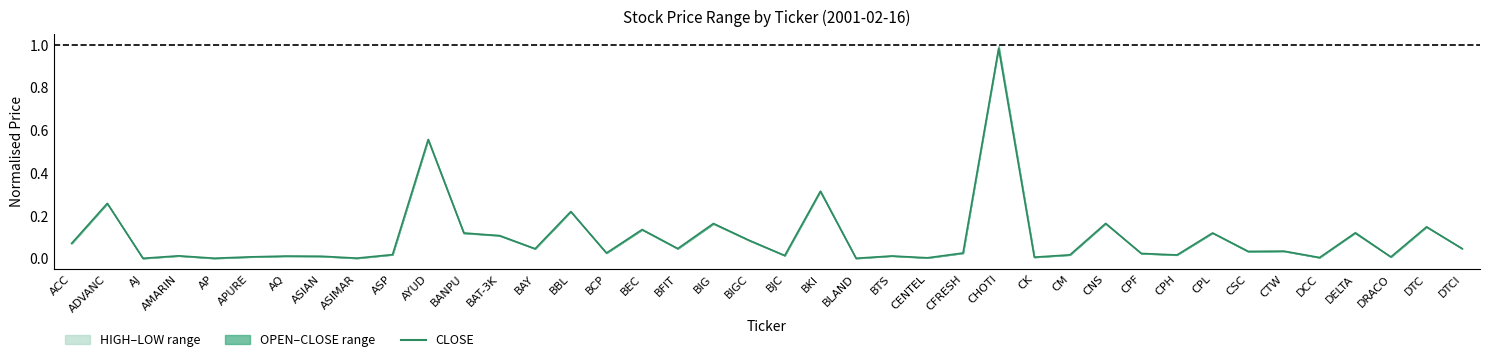

Reading left to right, list all the values displayed in this chart.

ACC=0.1	ADVANC=0.3	AJ=0.0	AMARIN=0.0	AP=0.0	APURE=0.0	AQ=0.0	ASIAN=0.0	ASIMAR=0.0	ASP=0.0	AYUD=0.6	BANPU=0.1	BAT-3K=0.1	BAY=0.0	BBL=0.2	BCP=0.0	BEC=0.1	BFIT=0.0	BIG=0.2	BIGC=0.1	BJC=0.0	BKI=0.3	BLAND=0.0	BTS=0.0	CENTEL=0.0	CFRESH=0.0	CHOTI=1.0	CK=0.0	CM=0.0	CNS=0.2	CPF=0.0	CPH=0.0	CPL=0.1	CSC=0.0	CTW=0.0	DCC=0.0	DELTA=0.1	DRACO=0.0	DTC=0.1	DTCI=0.0